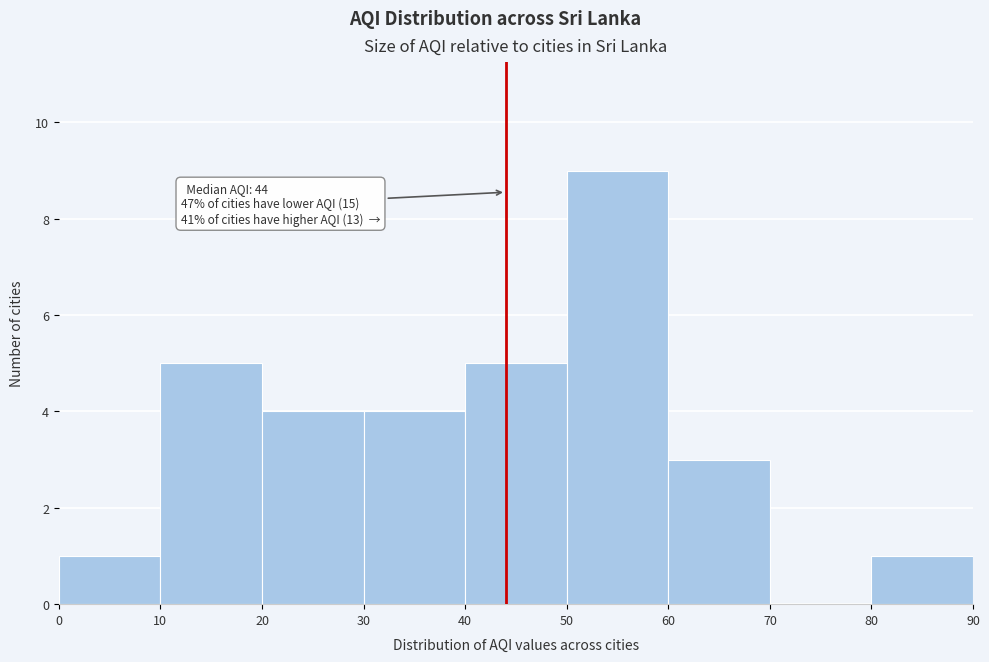

Over which range of the x-axis is the bar tallest?

50 to 60